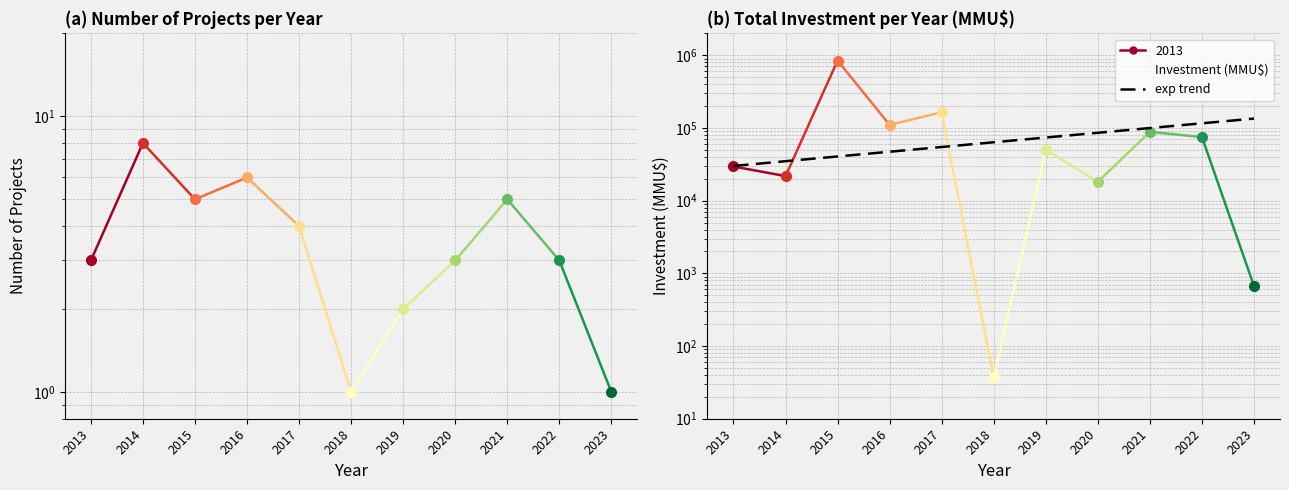

At which category is the sum across all series the highest?

2015